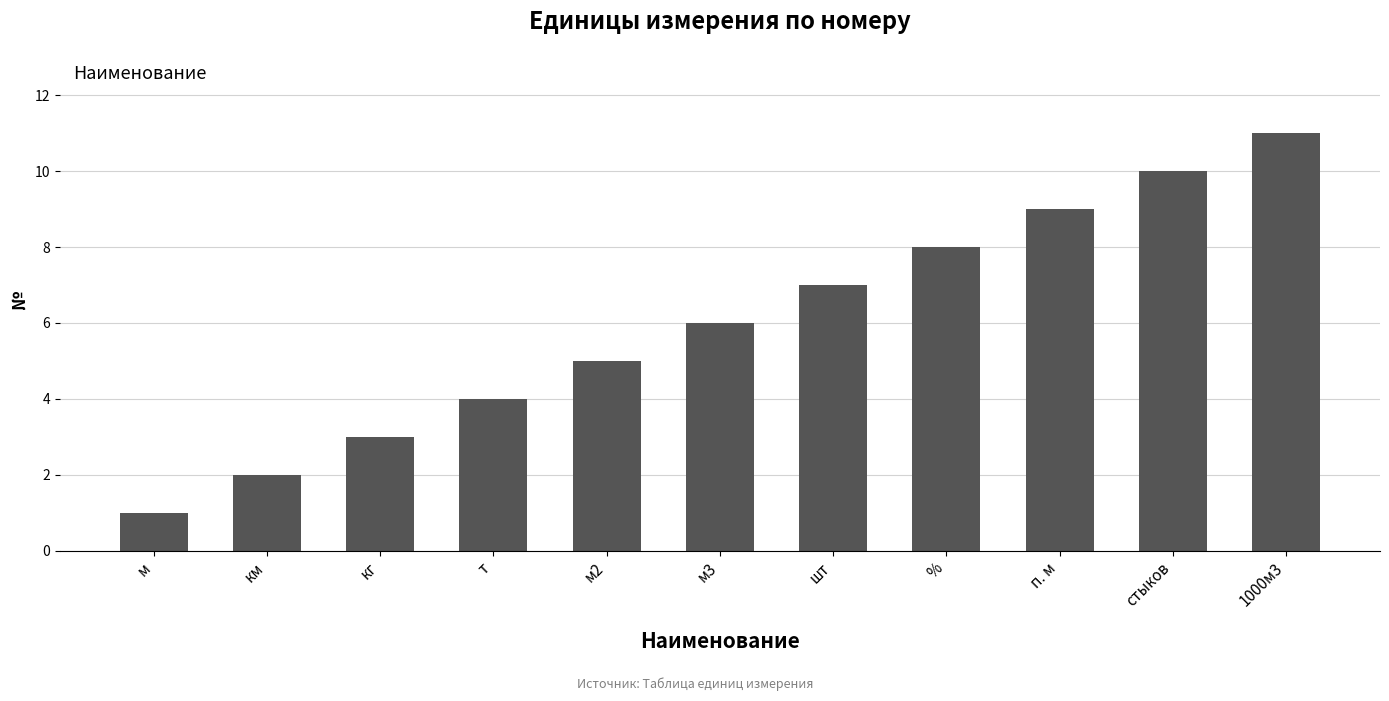

What is the label of the 7th bar from the left?

шт